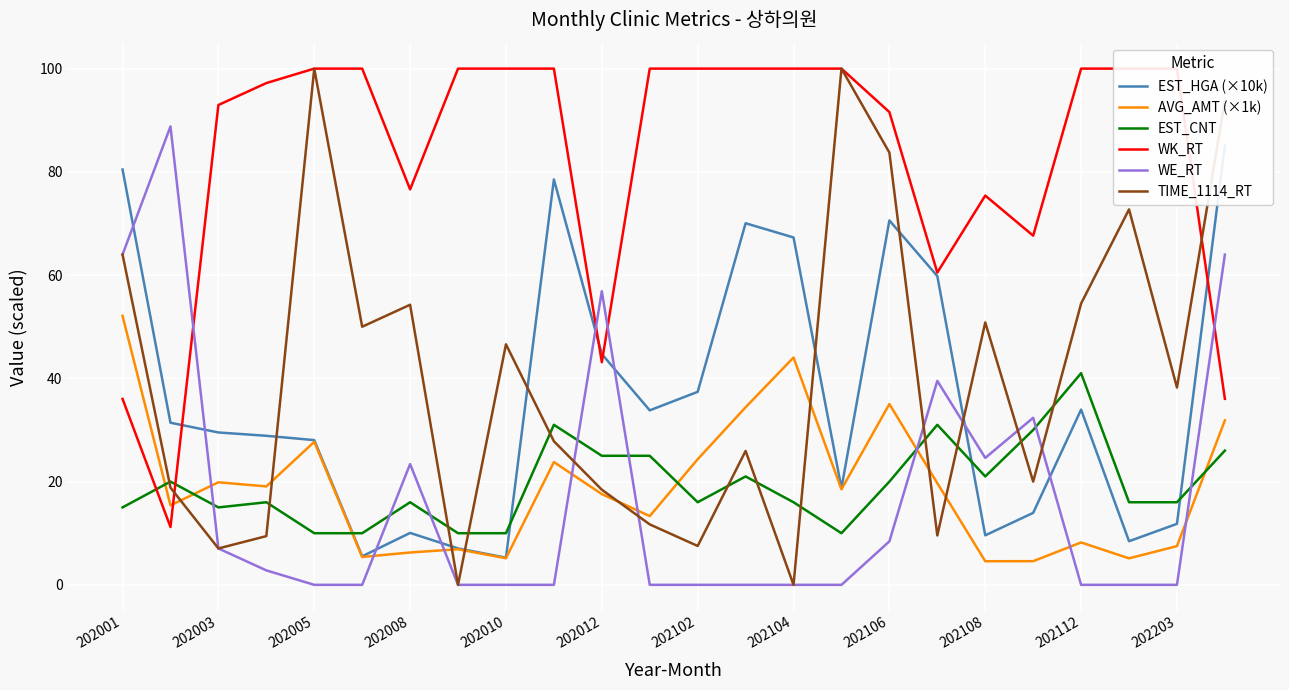

Which series has the largest total across all categories?

WK_RT